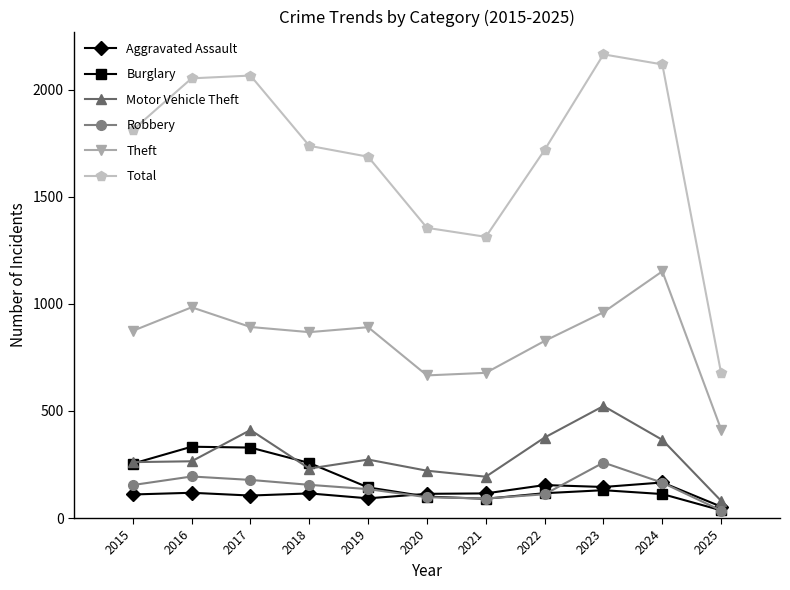

Where is the first local minimum for Total?

2021